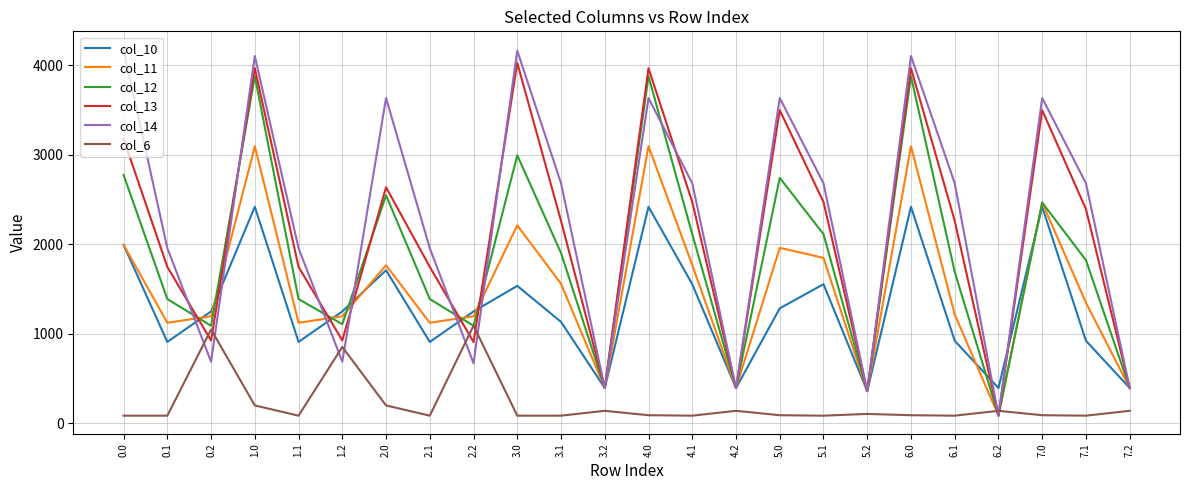

Which series has the largest range (max minus min)?

col_14